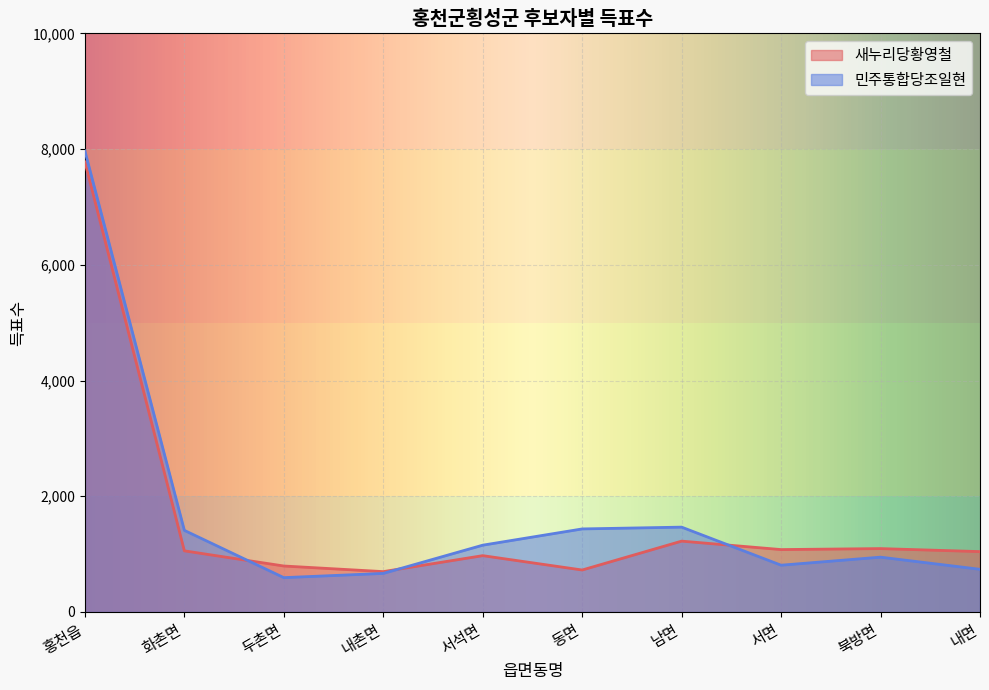

What is the sum of all 새누리당황영철 values?

16474